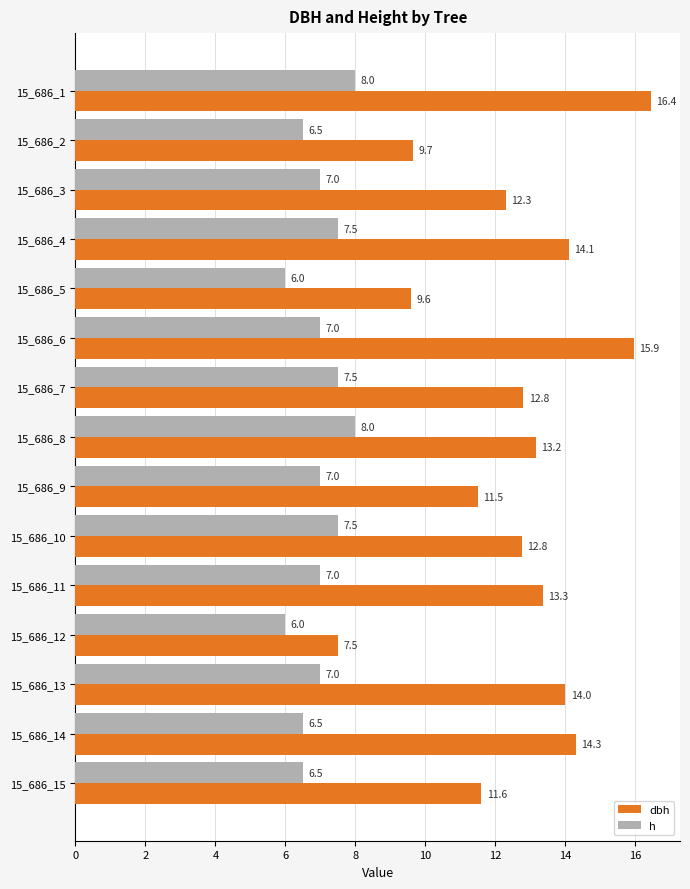

Which series has the largest range (max minus min)?

dbh